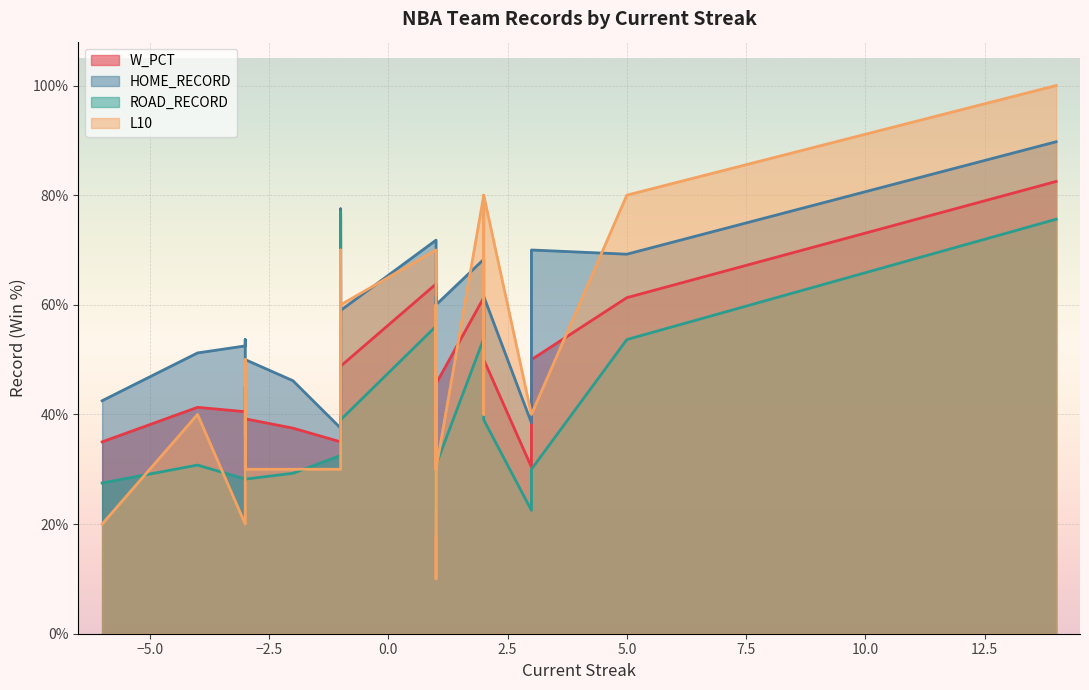

True or false: ROAD_RECORD has more than 0 points higher than both neighbors.

True